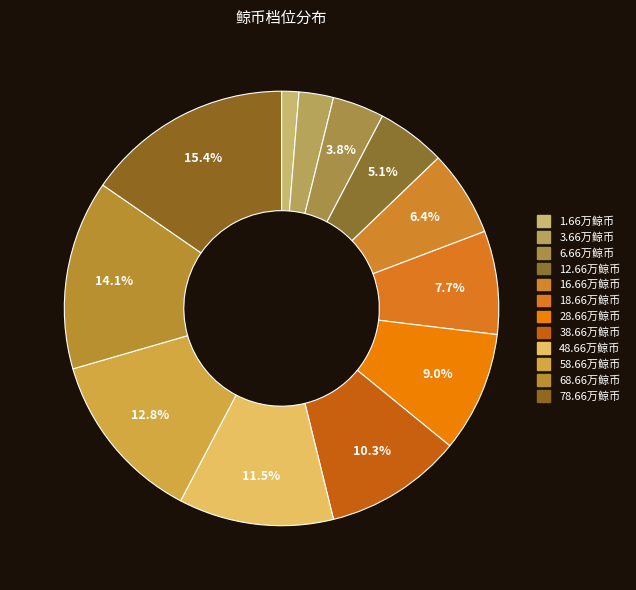

Count the number of slices in the pie.

12